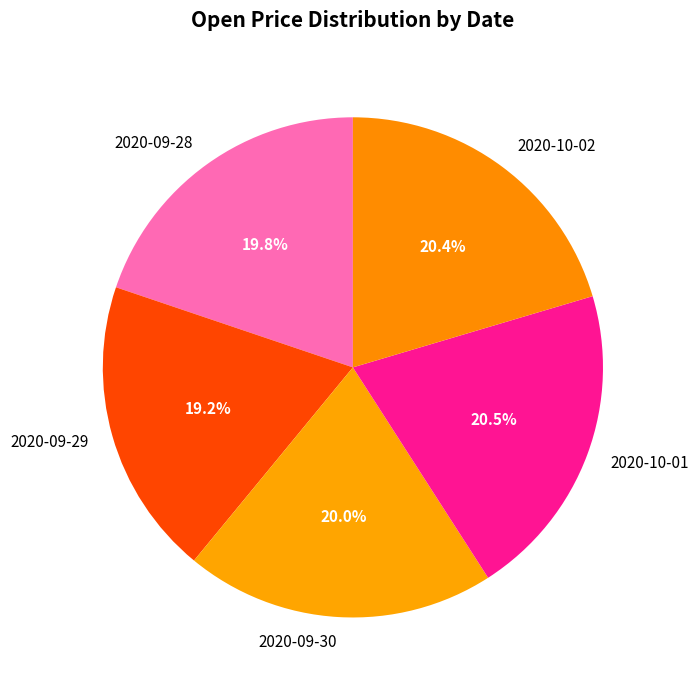

Which has a higher value, 2020-10-01 or 2020-09-29?

2020-10-01